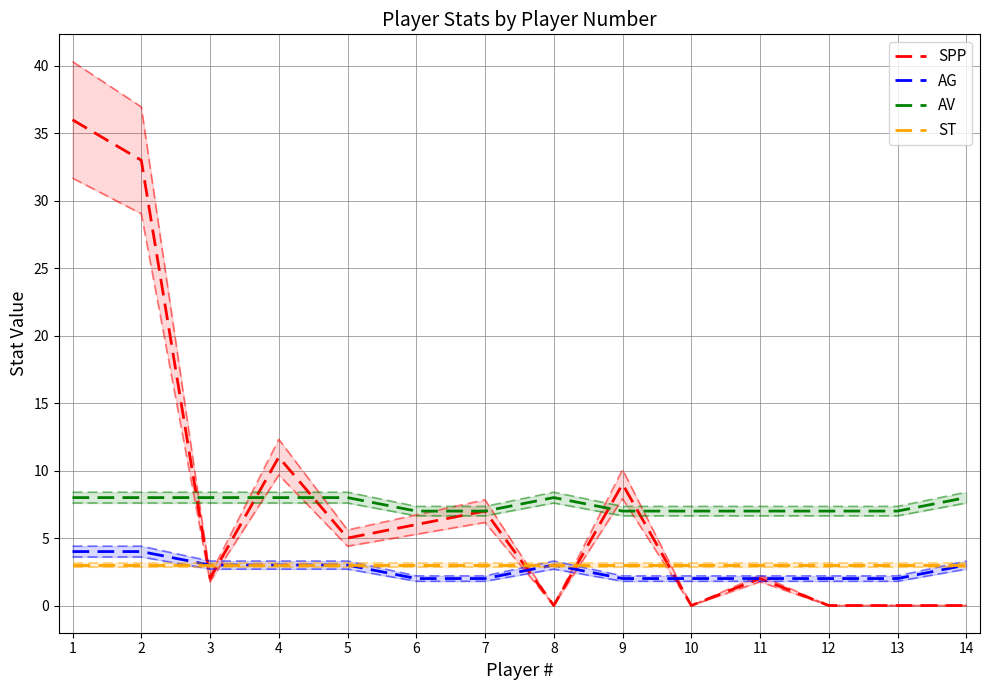

True or false: AV and ST cross at least once.

False